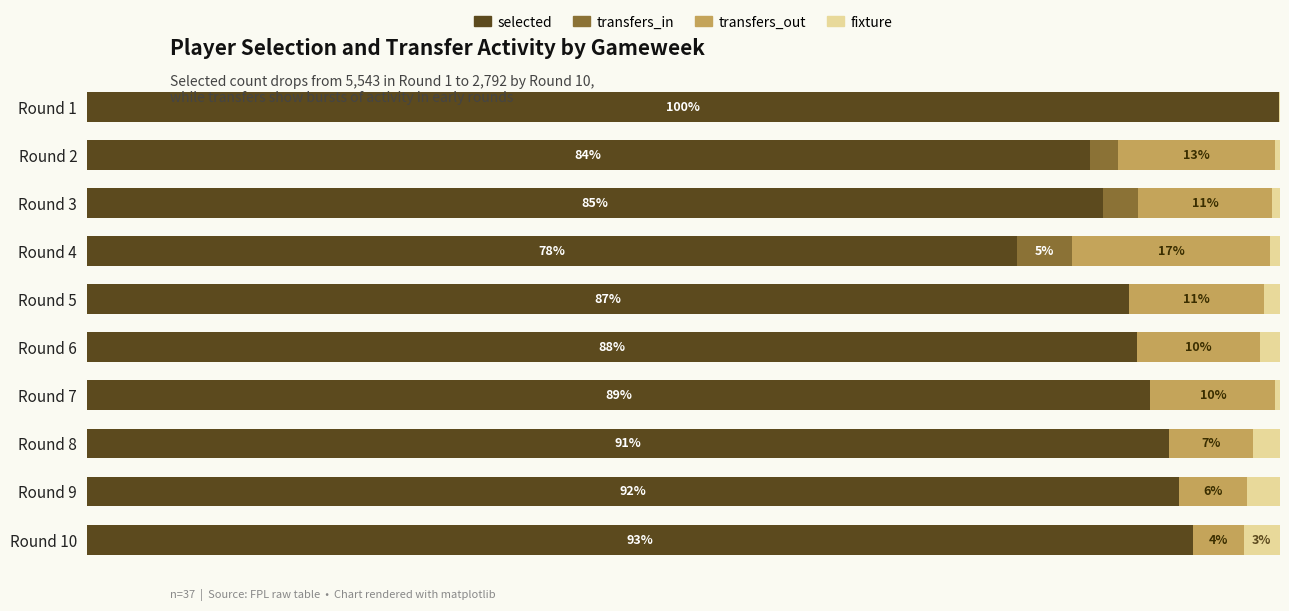

What are all the series names shown in the legend?

selected, transfers_in, transfers_out, fixture